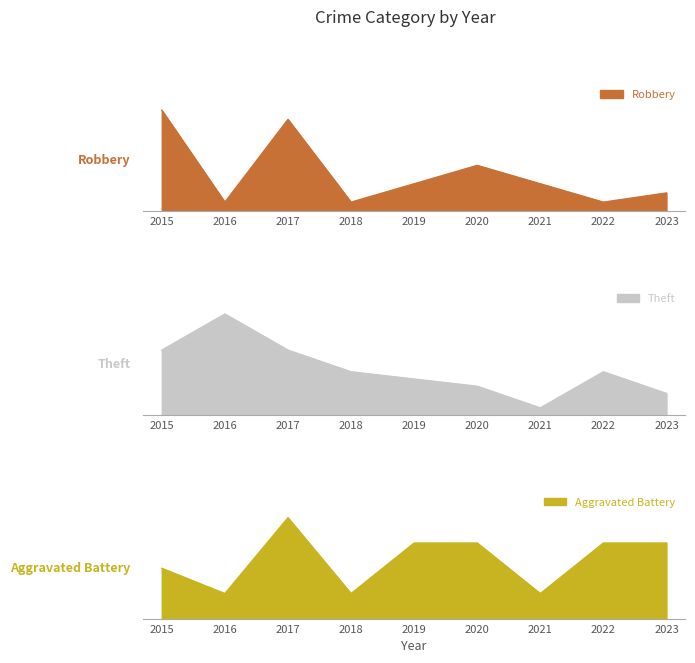

Which series changed the most between 2015 and 2016?

Robbery